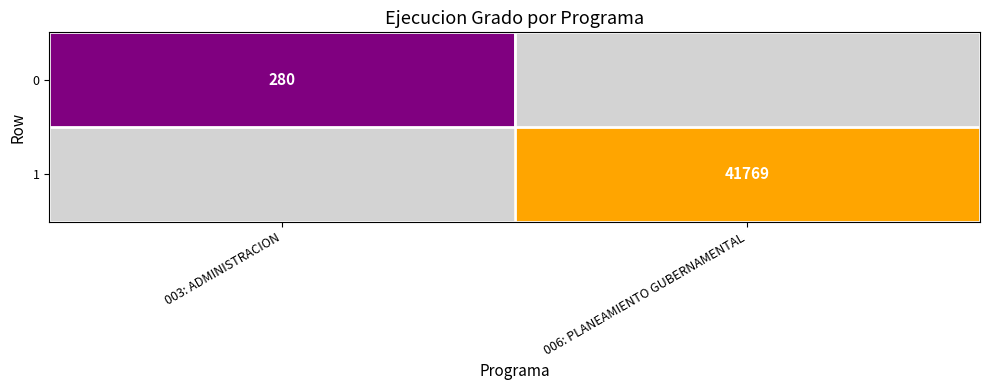

Is the value of 0 at 003: ADMINISTRACION greater than the value of 1 at 006: PLANEAMIENTO GUBERNAMENTAL?

No